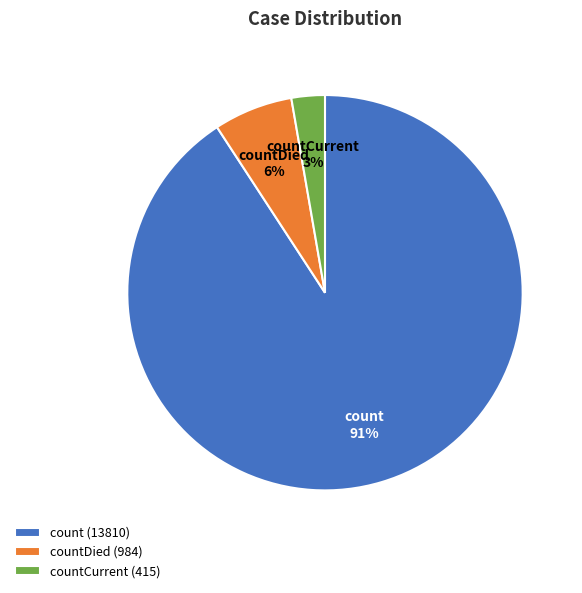

What is the largest slice in the pie chart?

count